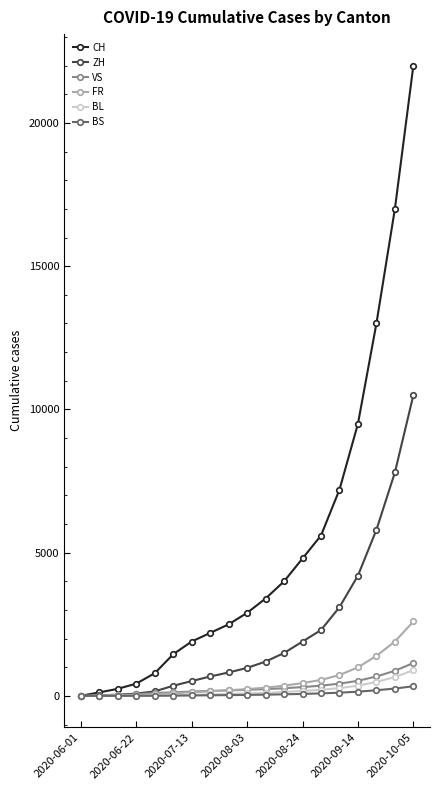

Which series has the largest total across all categories?

CH